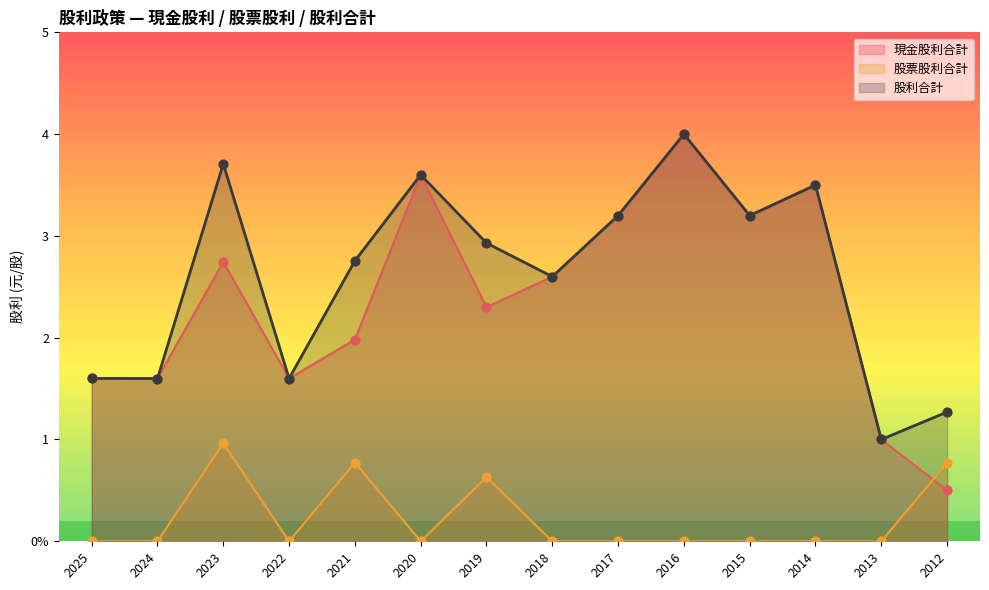

Is the value of 股票股利合計 at 2016 greater than the value of 現金股利合計 at 2012?

No